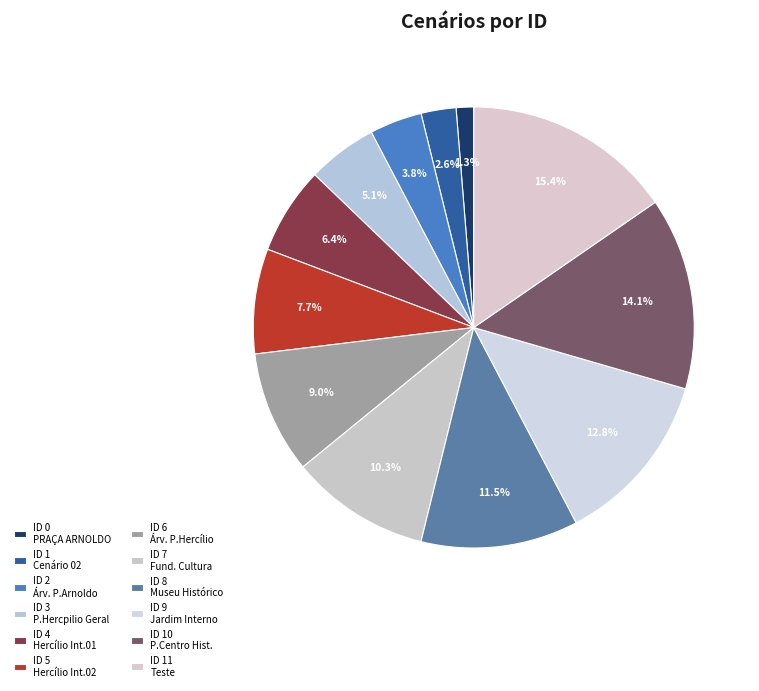

Is there any slice that represents more than half of the pie?

No